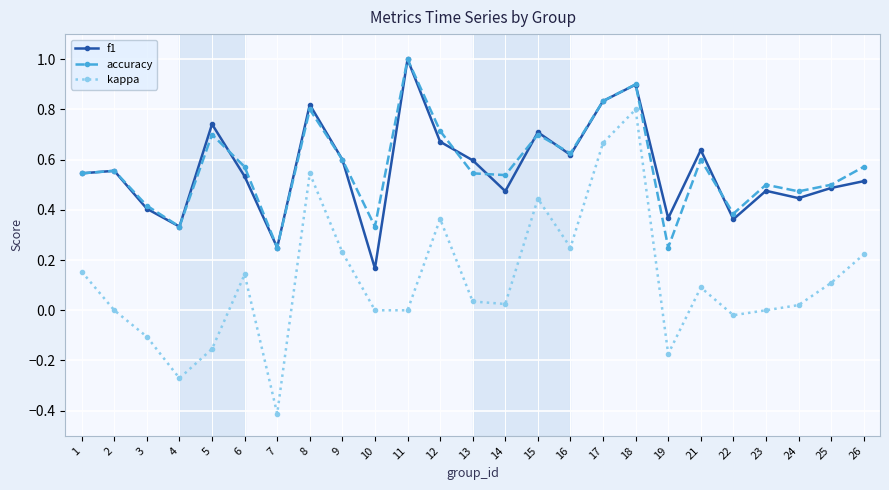

True or false: accuracy has more than 1 points higher than both neighbors.

True